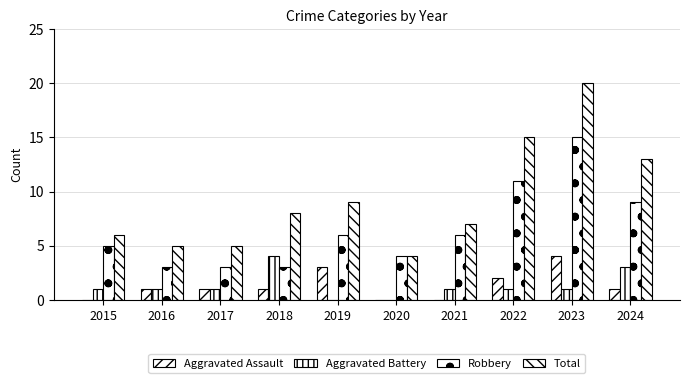

At which label does Total first exceed 8?

2019